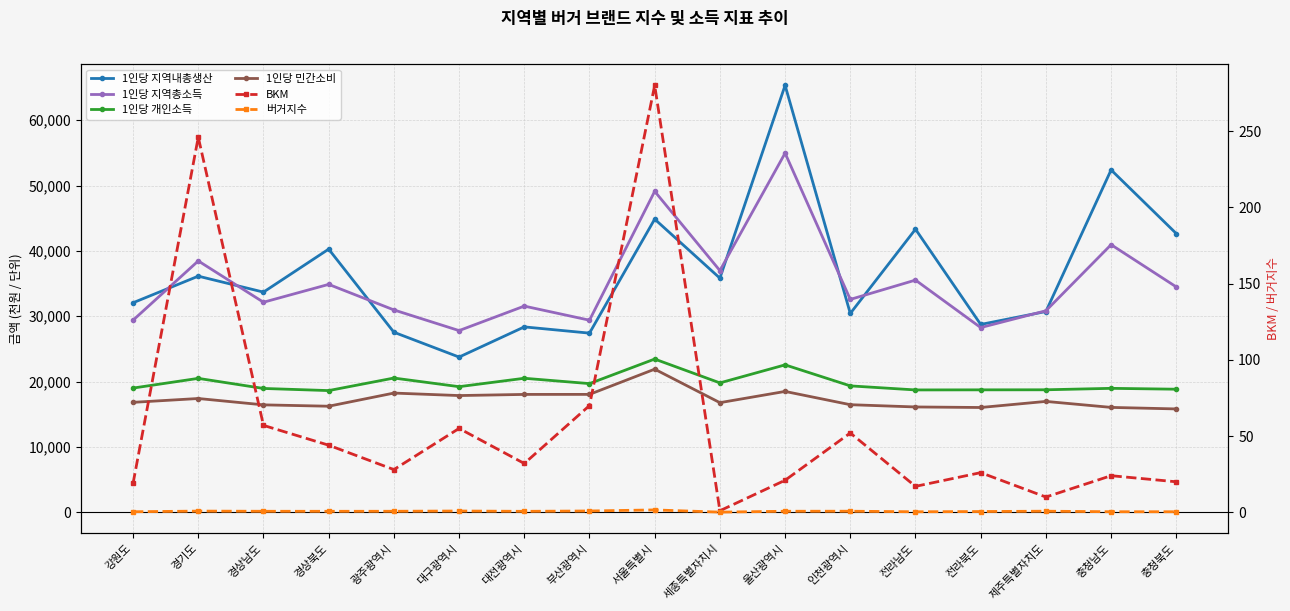

Is the value of BKM at 대구광역시 greater than the value of 버거지수 at 부산광역시?

Yes